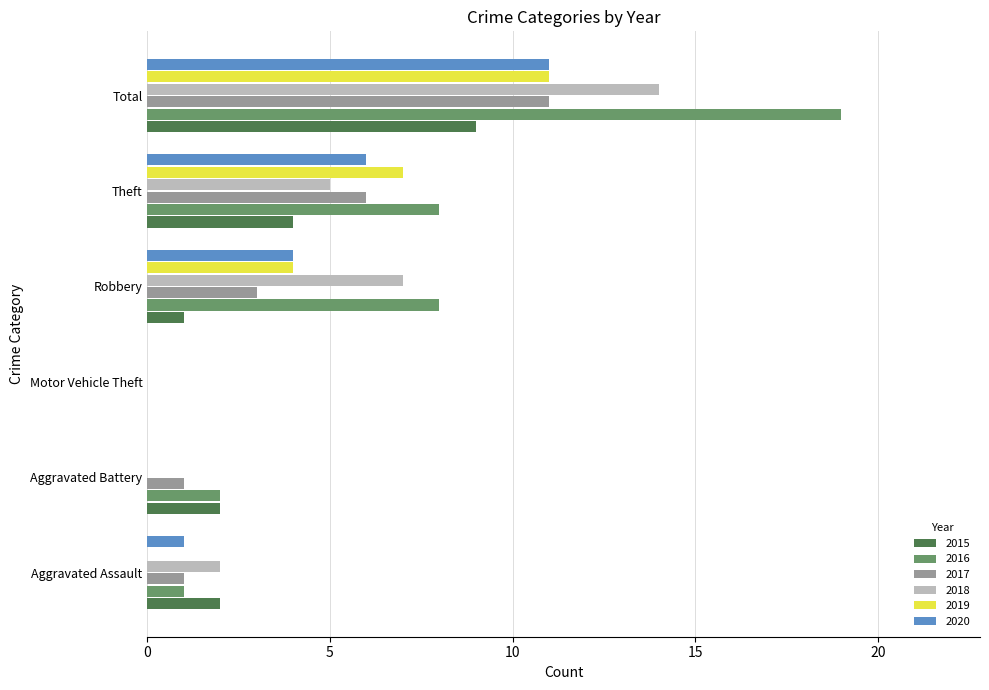

How many positive values does the 2016 series have?

5